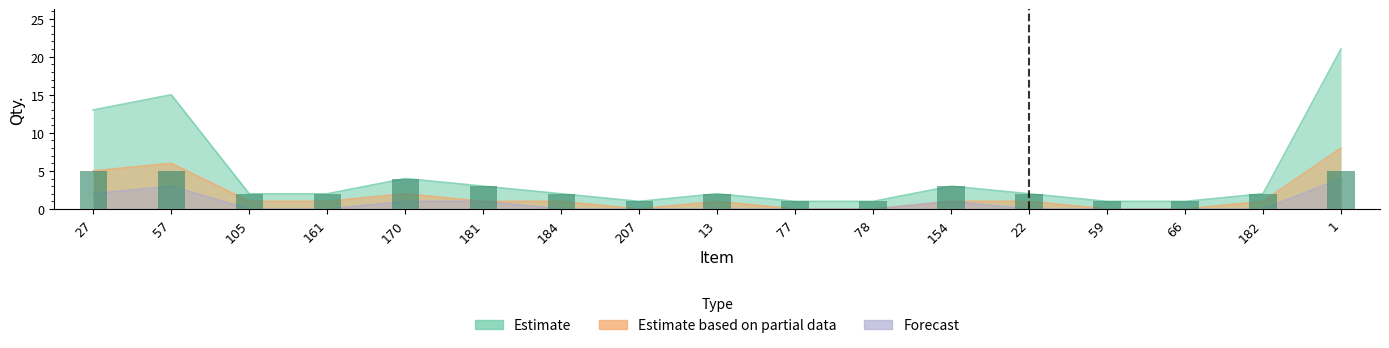

Is it true that Forecast equals 2 at 182?

False